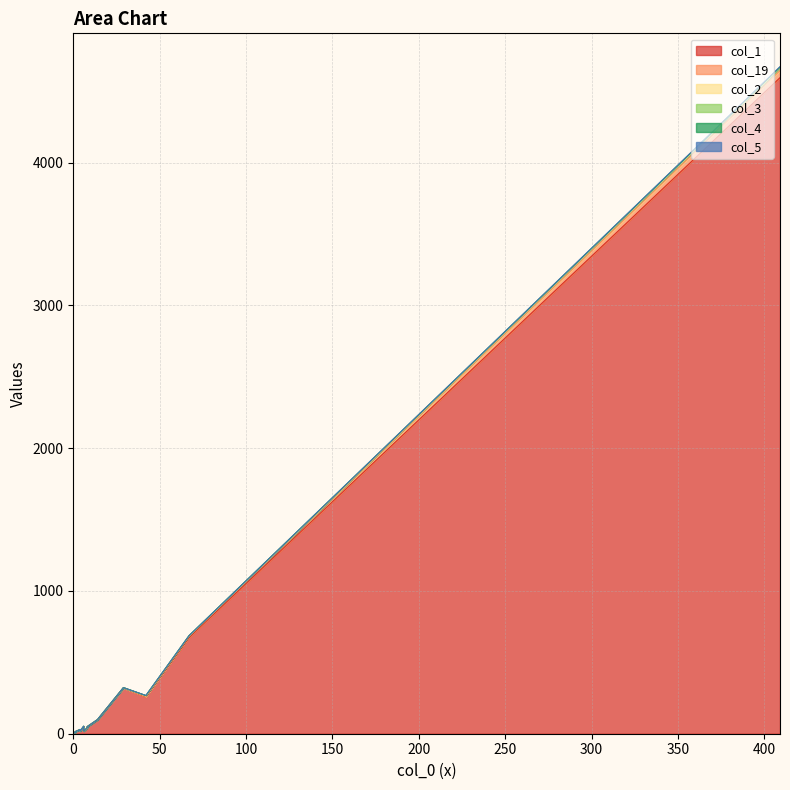

Which series changed the most between 409 and 0?

col_1